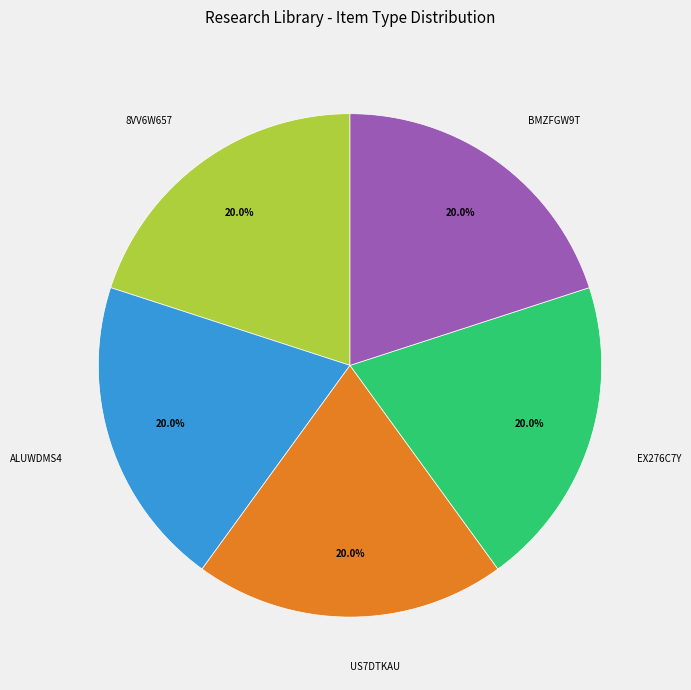

What percentage do ALUWDMS4 and US7DTKAU together represent?

40.0%